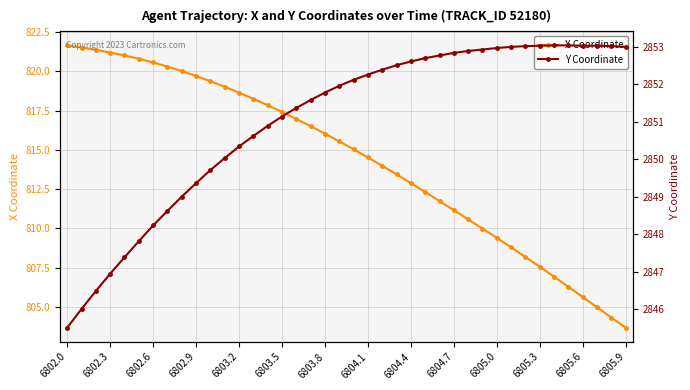

How many data points in Y Coordinate are above 2852?

20